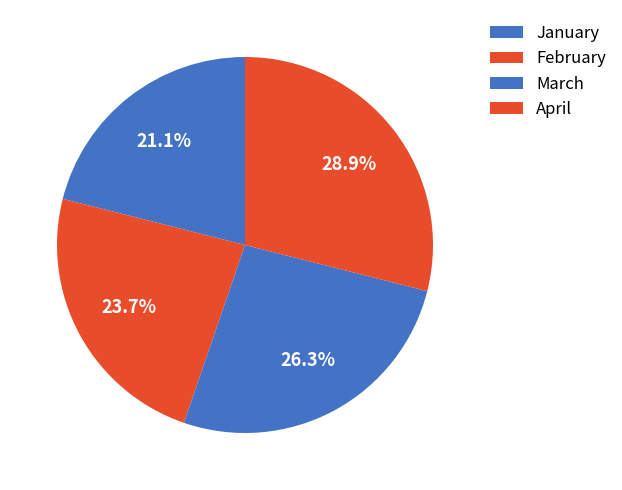

What percentage is the March slice, to the nearest percent?

26%